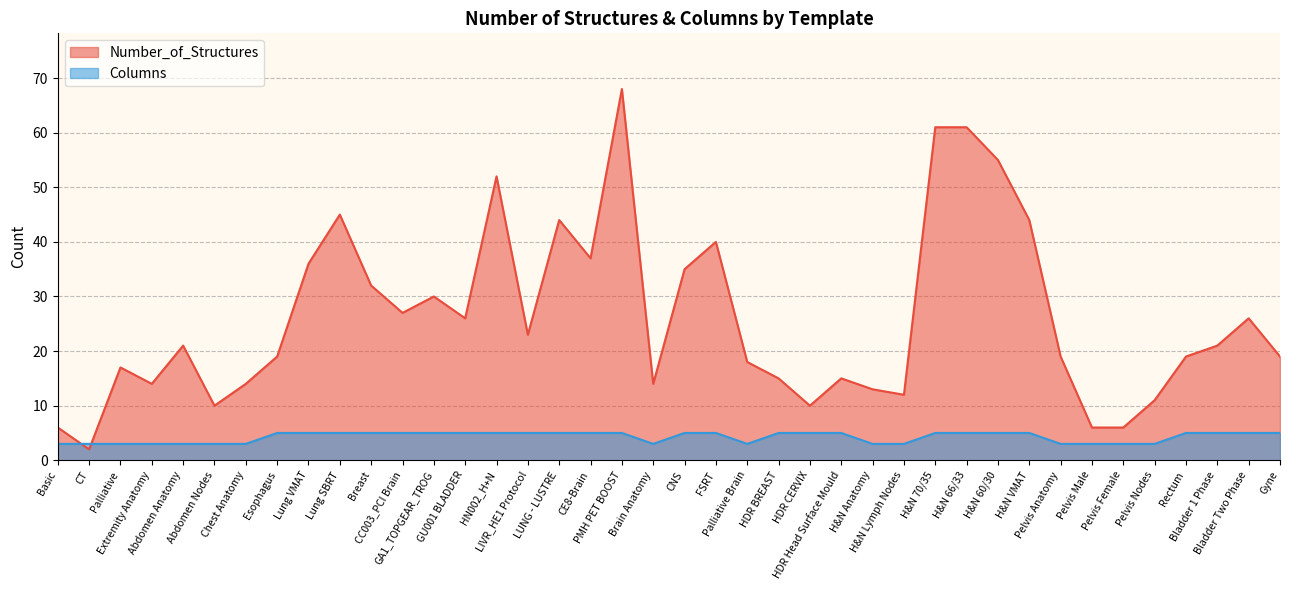

Reading left to right, transcribe all the data shown in this chart.

Number_of_Structures: Basic=6	CT=2	Palliative=17	Extremity Anatomy=14	Abdomen Anatomy=21	Abdomen Nodes=10	Chest Anatomy=14	Esophagus=19	Lung VMAT=36	Lung SBRT=45	Breast=32	CC003_PCI Brain=27	GA1_TOPGEAR_TROG=30	GU001 BLADDER=26	HN002_H+N=52	LIVR_HE1 Protocol=23	LUNG - LUSTRE=44	CE8-Brain=37	PMH PET BOOST=68	Brain Anatomy=14	CNS=35	FSRT=40	Palliative Brain=18	HDR BREAST=15	HDR CERVIX=10	HDR Head Surface Mould=15	H&N Anatomy=13	H&N Lymph Nodes=12	H&N 70/35=61	H&N 66/33=61	H&N 60/30=55	H&N VMAT=44	Pelvis Anatomy=19	Pelvis Male=6	Pelvis Female=6	Pelvis Nodes=11	Rectum=19	Bladder 1 Phase=21	Bladder Two Phase=26	Gyne=19
Columns: Basic=3	CT=3	Palliative=3	Extremity Anatomy=3	Abdomen Anatomy=3	Abdomen Nodes=3	Chest Anatomy=3	Esophagus=5	Lung VMAT=5	Lung SBRT=5	Breast=5	CC003_PCI Brain=5	GA1_TOPGEAR_TROG=5	GU001 BLADDER=5	HN002_H+N=5	LIVR_HE1 Protocol=5	LUNG - LUSTRE=5	CE8-Brain=5	PMH PET BOOST=5	Brain Anatomy=3	CNS=5	FSRT=5	Palliative Brain=3	HDR BREAST=5	HDR CERVIX=5	HDR Head Surface Mould=5	H&N Anatomy=3	H&N Lymph Nodes=3	H&N 70/35=5	H&N 66/33=5	H&N 60/30=5	H&N VMAT=5	Pelvis Anatomy=3	Pelvis Male=3	Pelvis Female=3	Pelvis Nodes=3	Rectum=5	Bladder 1 Phase=5	Bladder Two Phase=5	Gyne=5